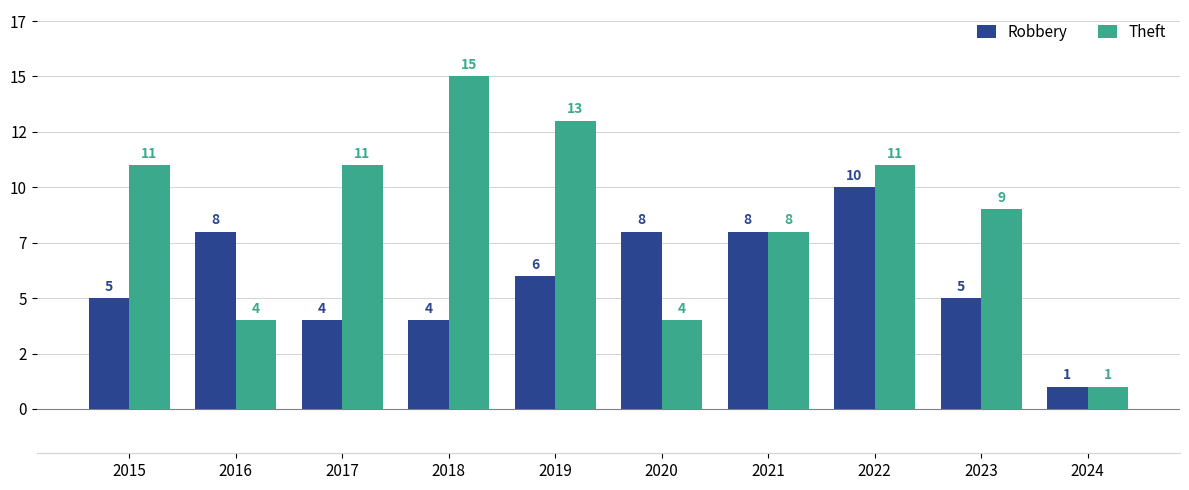

List the series in order of their overall mean, highest first.

Theft, Robbery